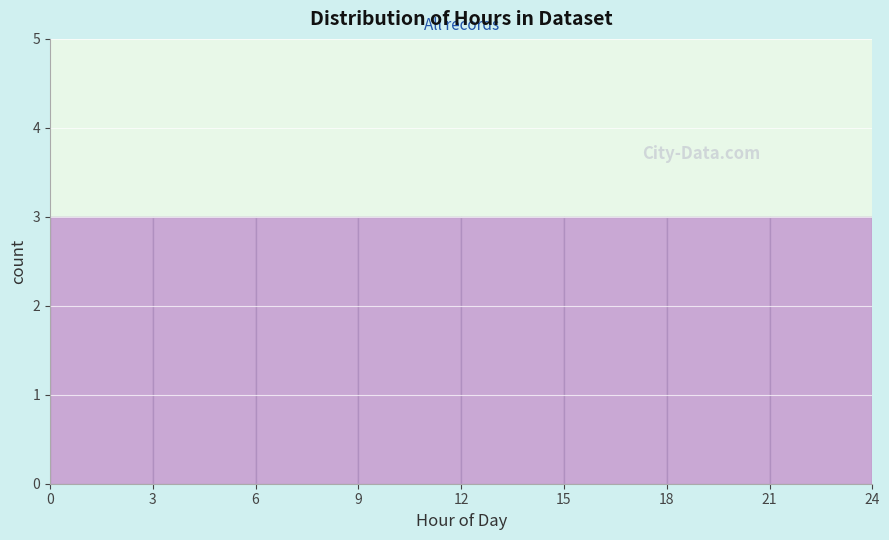

How tall is the bar that spans 15 to 18 on the x-axis? The values are not printed on the chart, so give them approximately, as read against the axis.

3